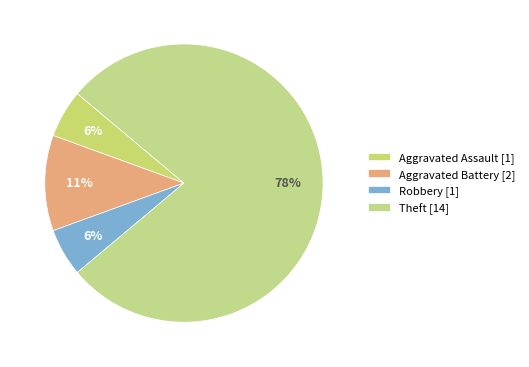

Count the number of slices in the pie.

4